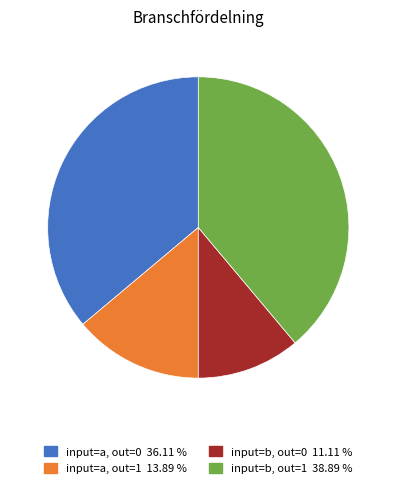

Does any single category account for the majority?

No